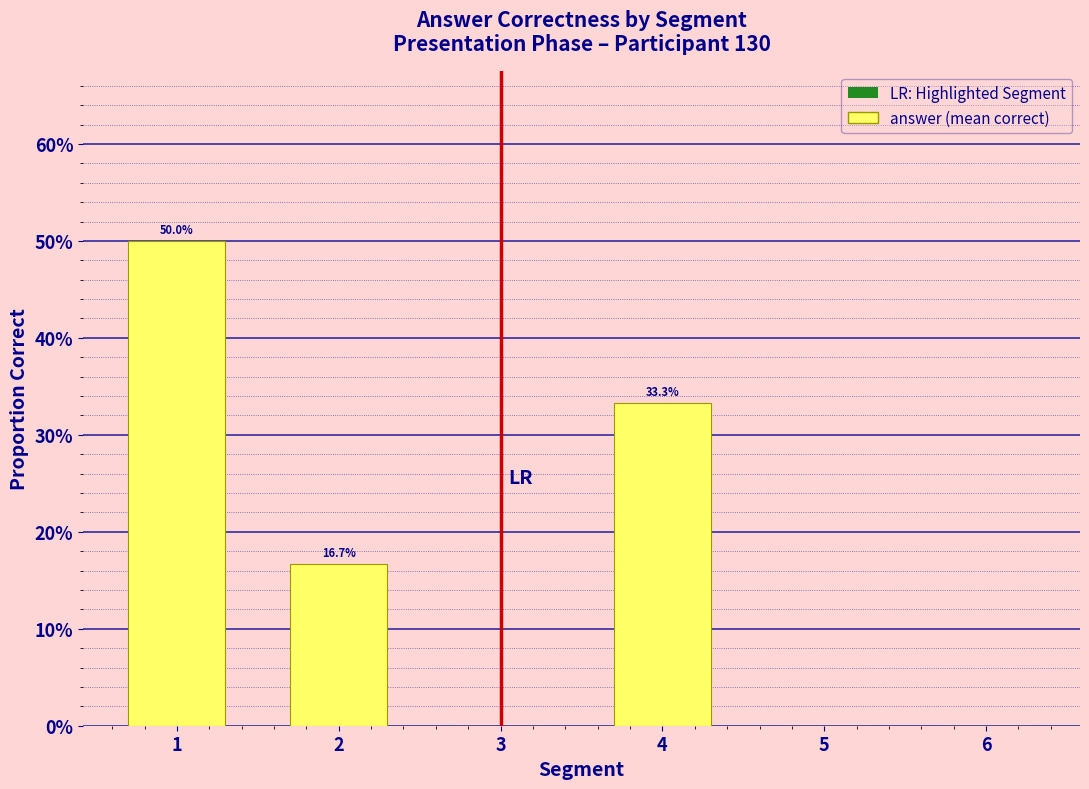

What is the change in value from 2 to 4?

+0.2